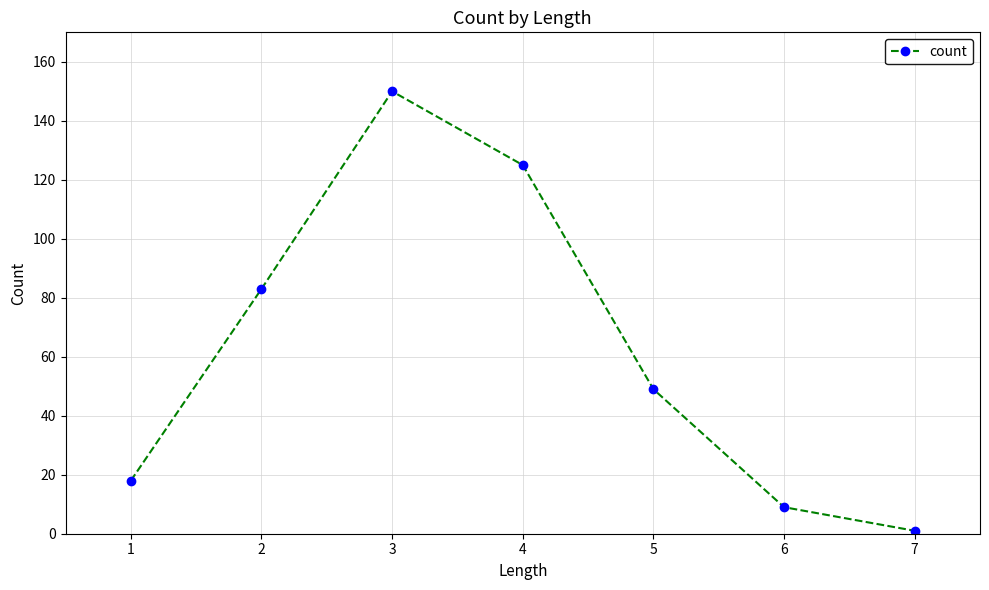

How many distinct data groups are displayed?

1